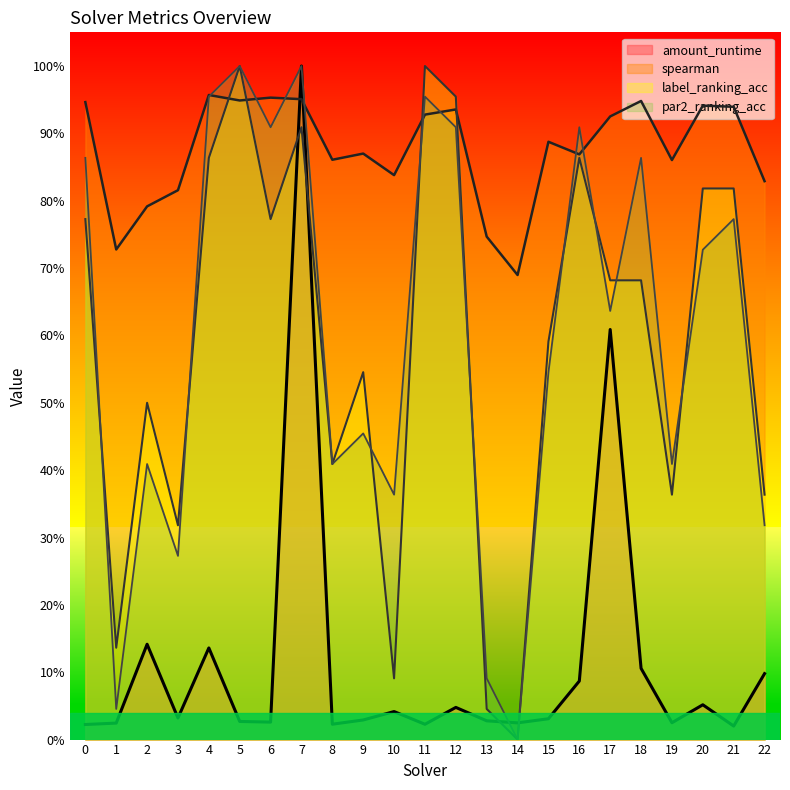

The value of amount_runtime at 16 is 0.1. True or false?

True